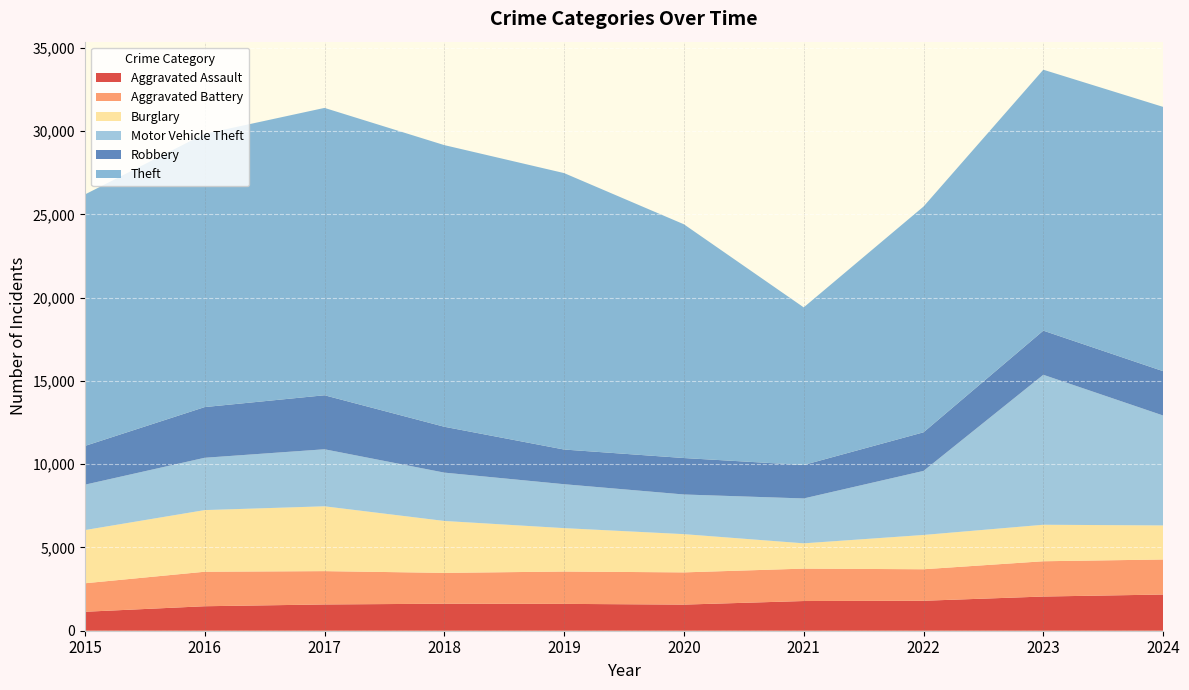

Reading right to left, extract all data points from this chart.

Aggravated Assault: 2173	2053	1799	1783	1568	1612	1622	1577	1470	1138
Aggravated Battery: 2104	2118	1892	1946	1935	1942	1851	2001	2072	1711
Burglary: 2045	2192	2059	1518	2296	2606	3118	3893	3701	3194
Motor Vehicle Theft: 6600	9004	3845	2695	2381	2637	2902	3424	3142	2725
Robbery: 2662	2650	2319	2010	2189	2082	2754	3243	3043	2327
Theft: 15868	15667	13554	9462	14034	16598	16910	17253	16406	15098